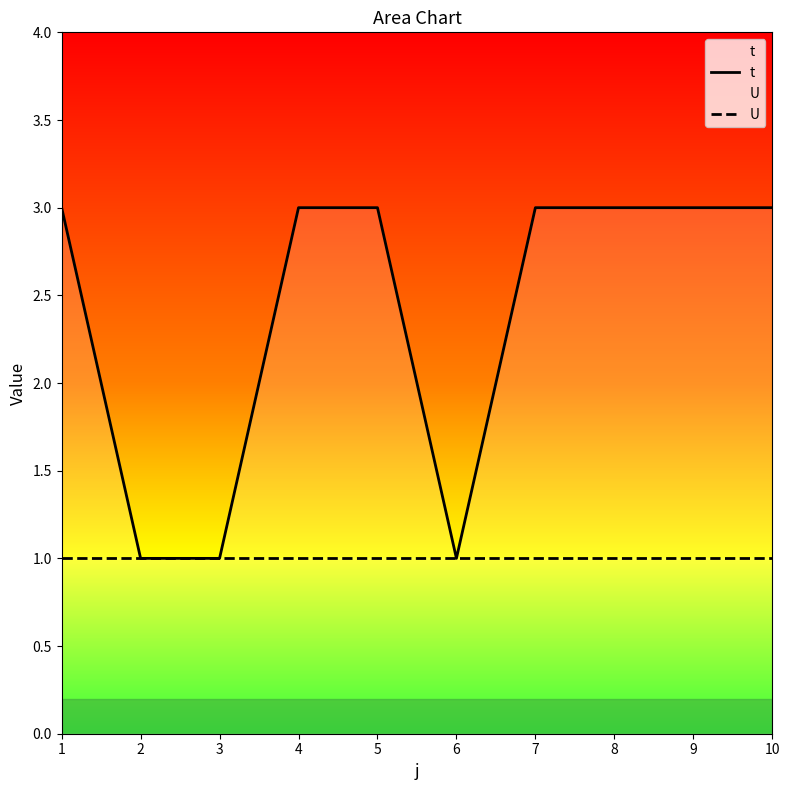

True or false: t and U intersect in this chart.

False